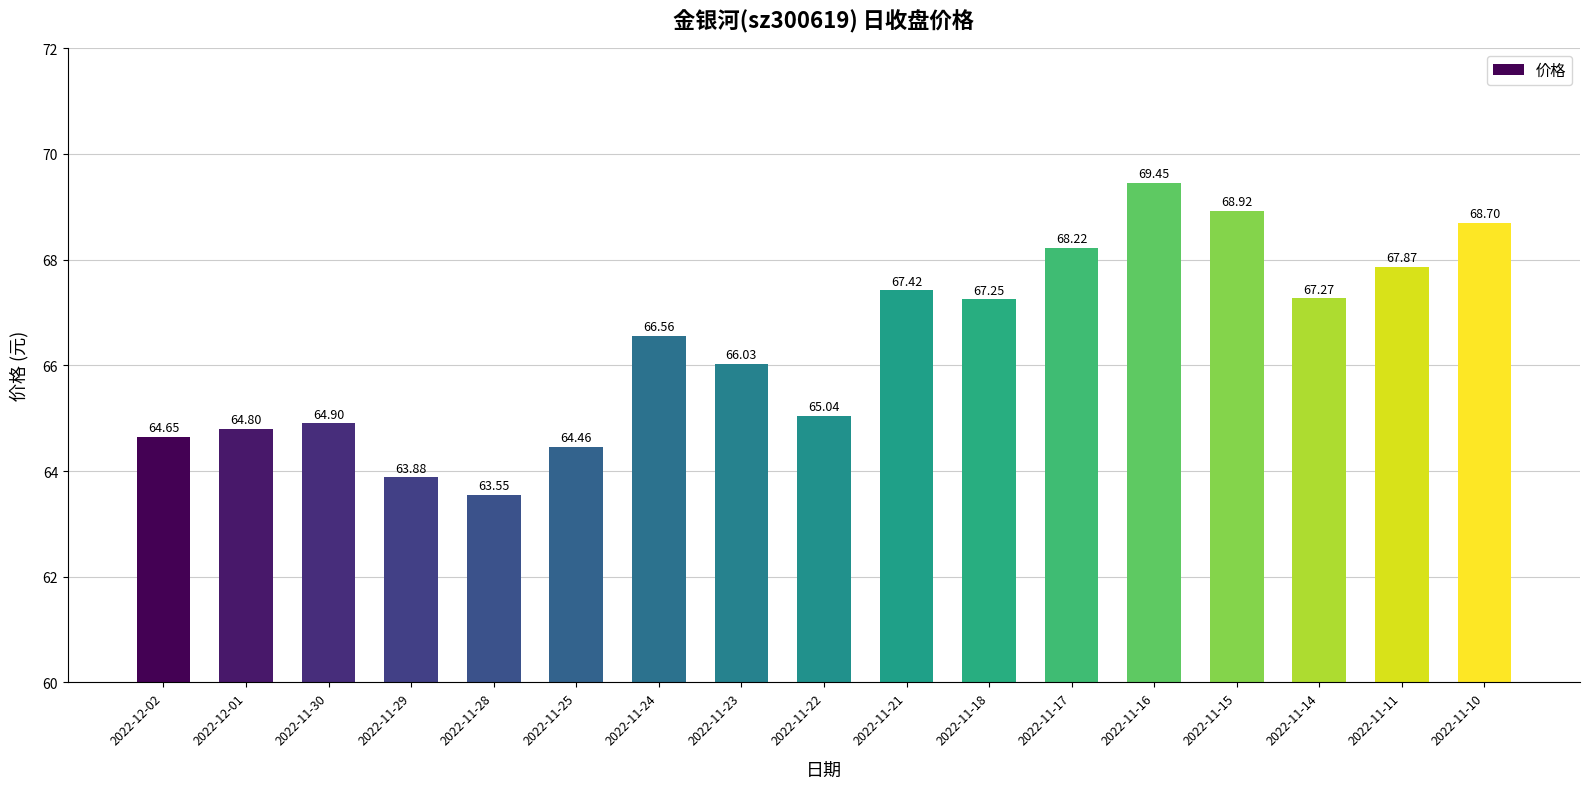

Where is the data nearest to the value 66?

2022-11-23